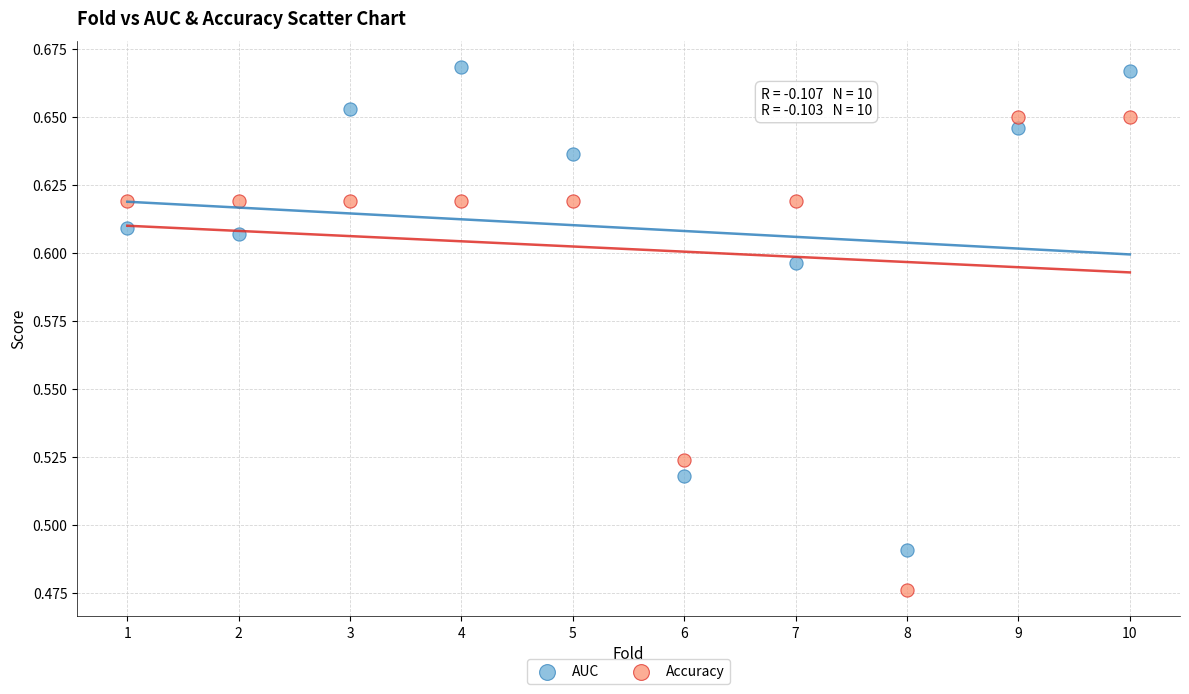

Across all data points, what is the range of X values (max minus min)?

9.0